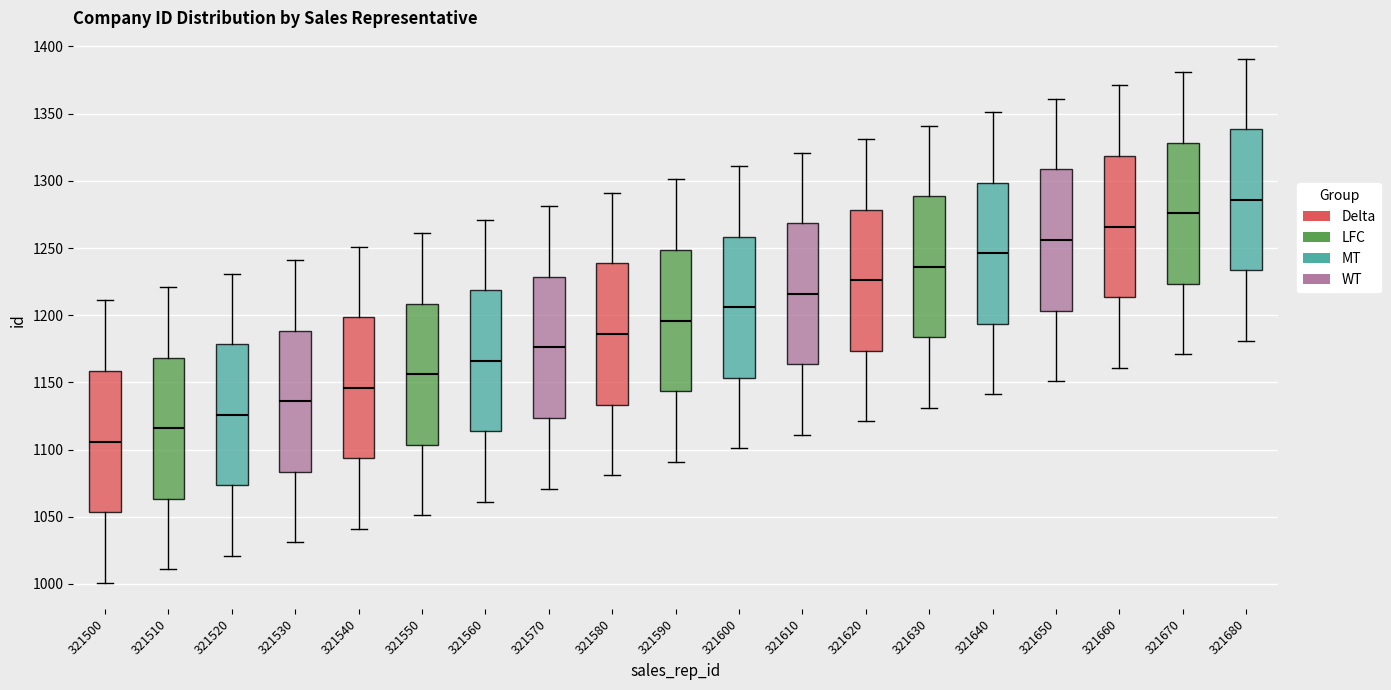

Where is the lower edge of the box at x = 321620 on the y-axis? The values are not printed on the chart, so give them approximately, as read against the axis.

1175